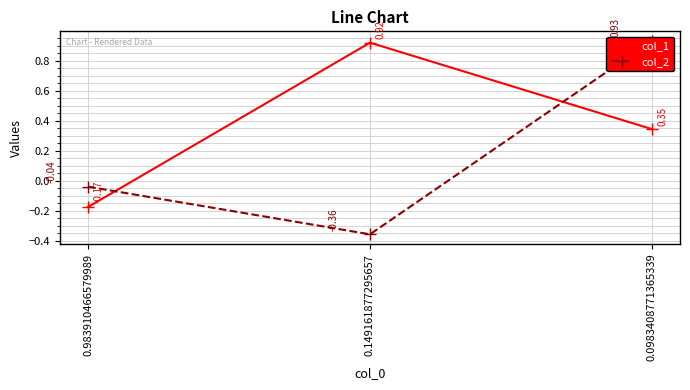

Between 0.149161877295657 and 0.983910466579989, which is larger?

0.149161877295657